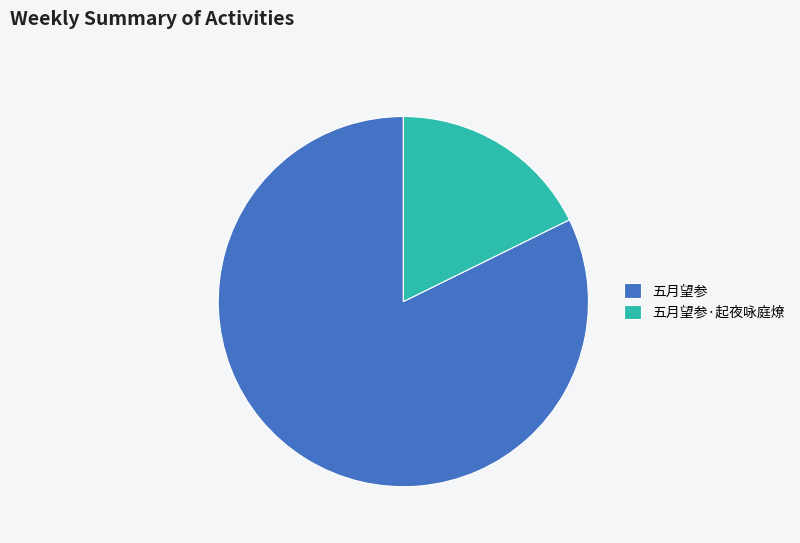

Is it true that 五月望参 is 77% of the pie?

False